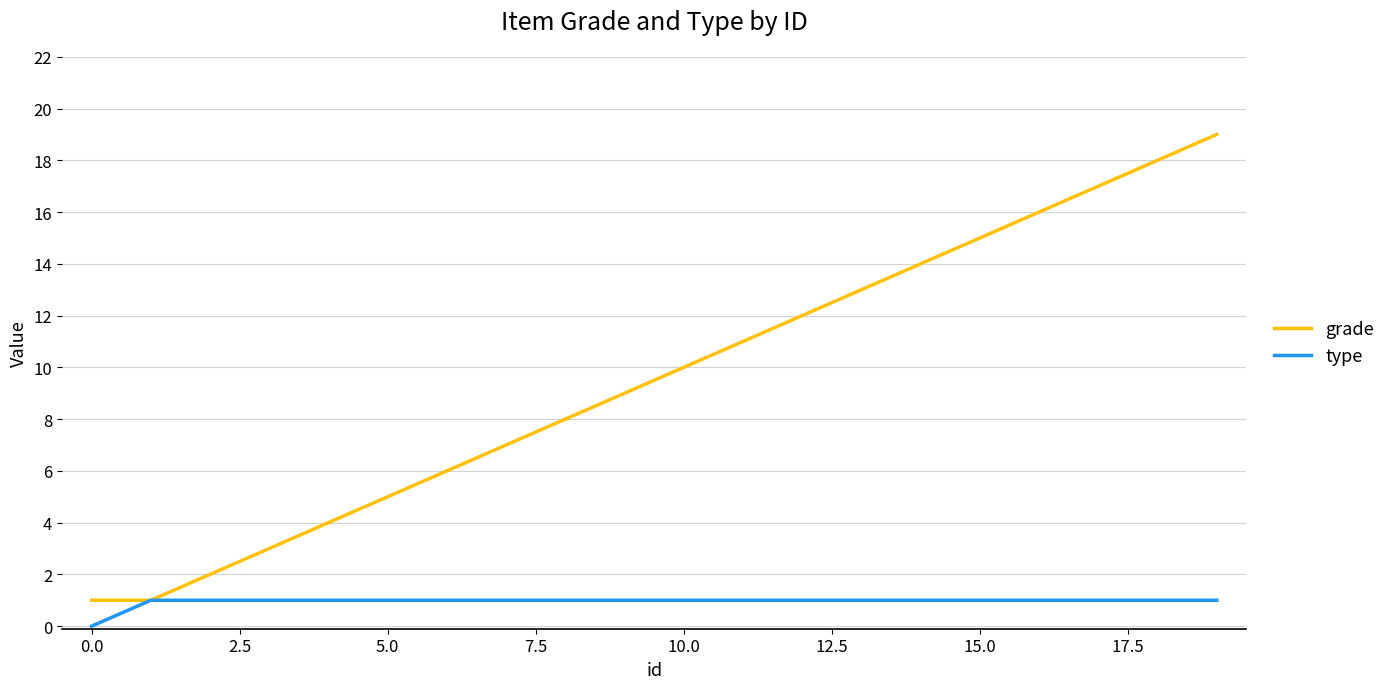

Count the type values in the range 1 to 2.

19